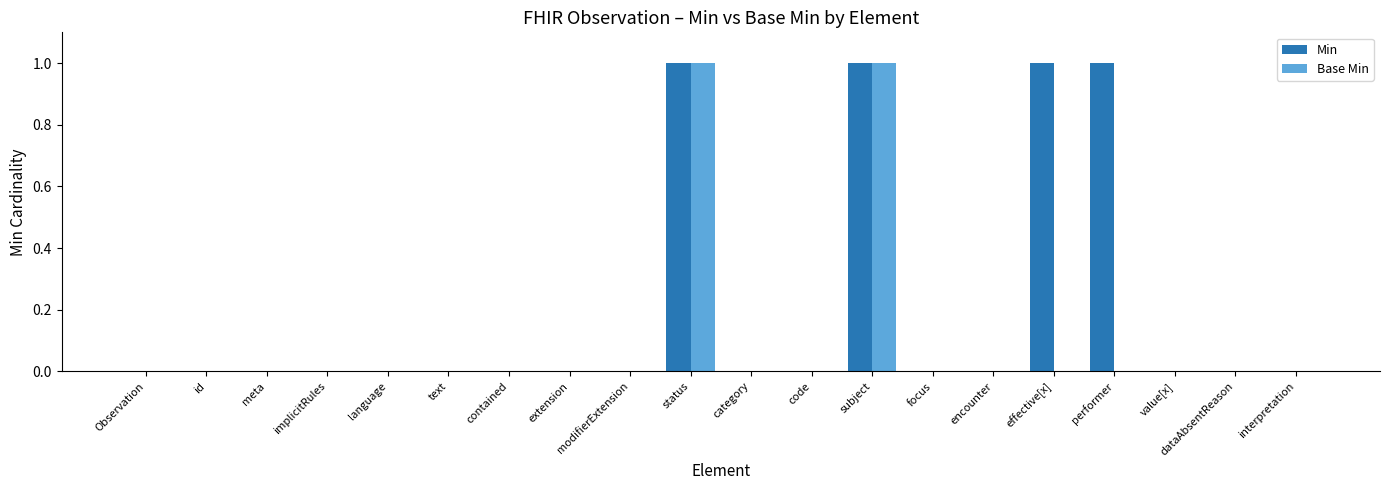

How many data points does each series have?

20